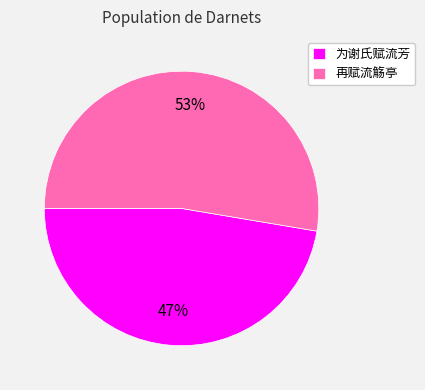

Is it true that 为谢氏赋流芳 is 91% of the pie?

False